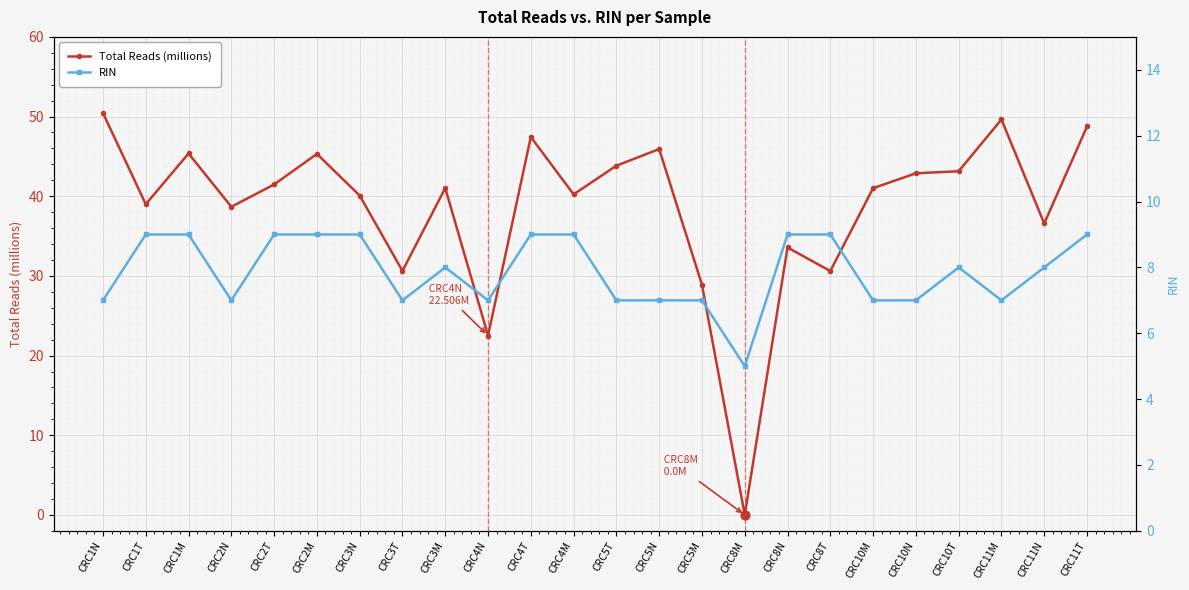

At how many categories does at least one series exceed 39?

15